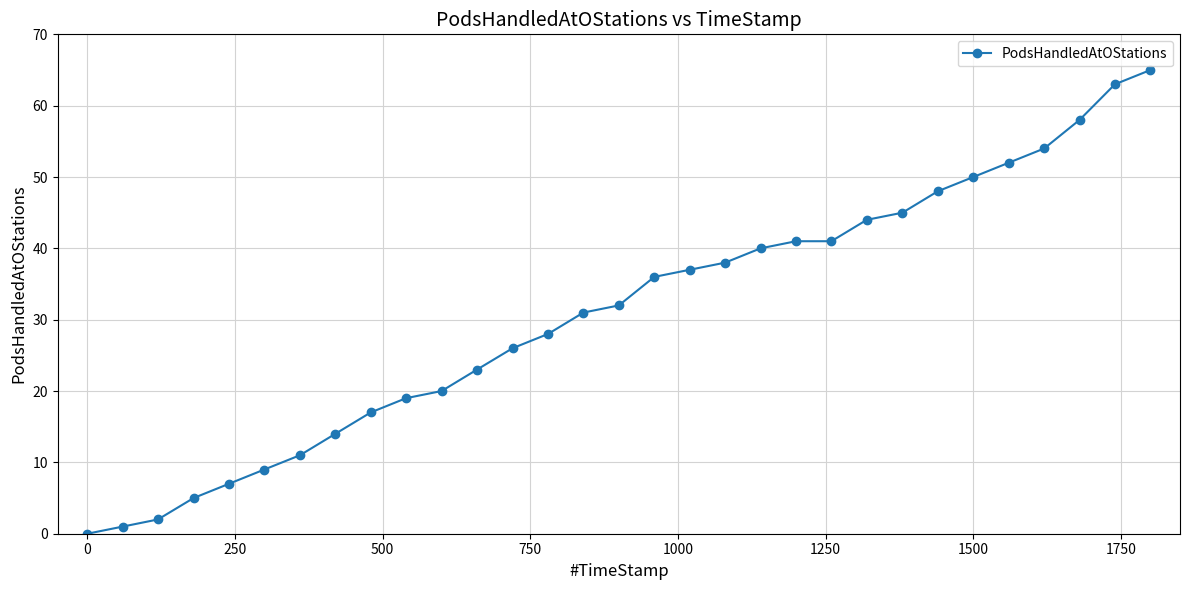

What is the maximum value shown in the chart?

65